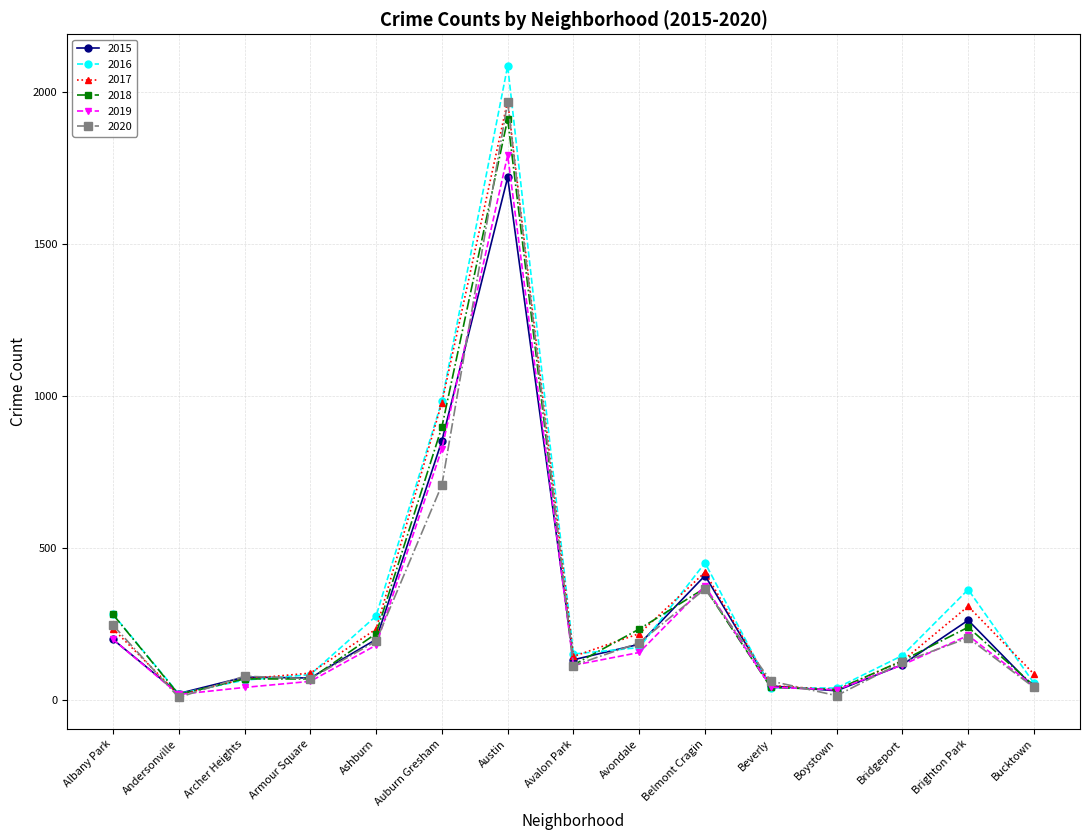

What is the sum of the 2016 values at Andersonville and Archer Heights?

85